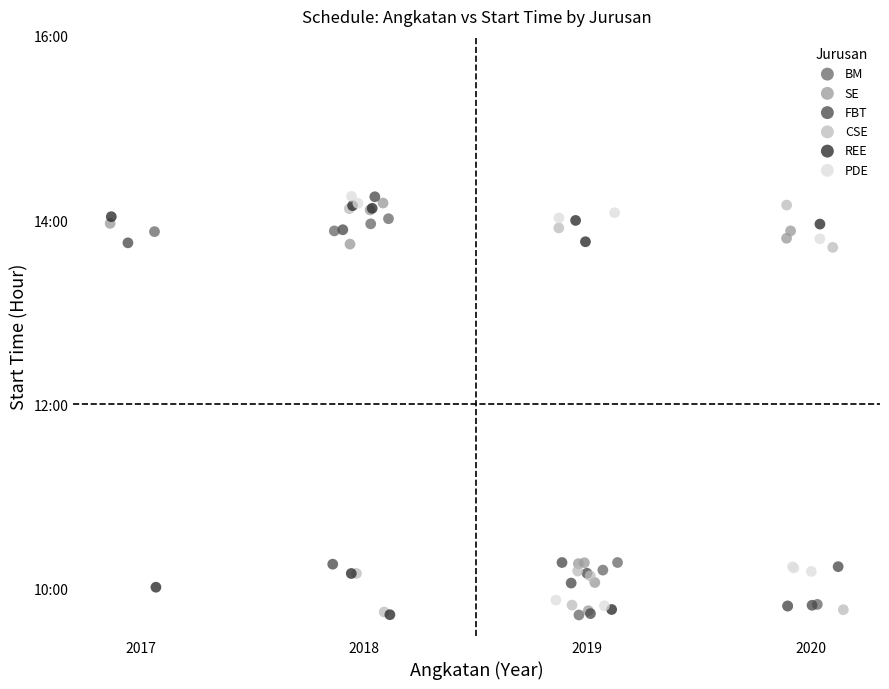

What are all the series names shown in the legend?

BM, SE, FBT, CSE, REE, PDE